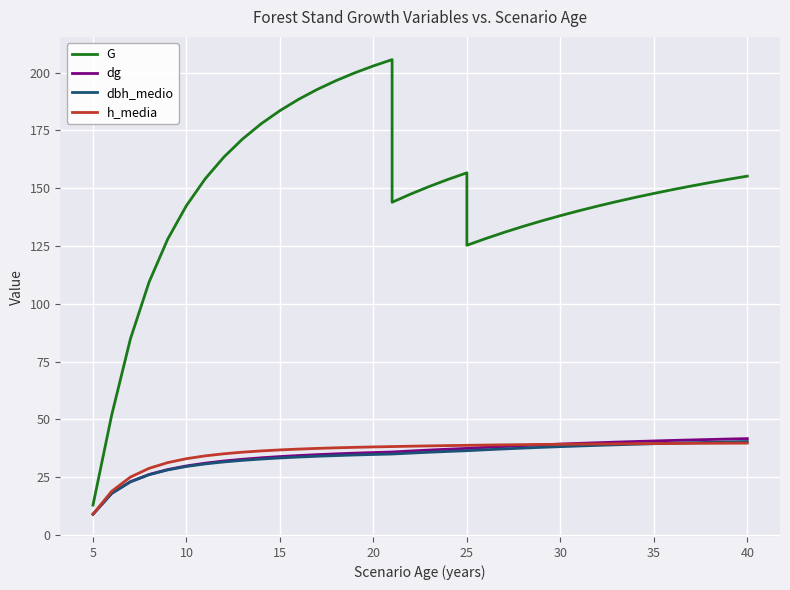

True or false: dg has a value of 49.0 at 20.

False